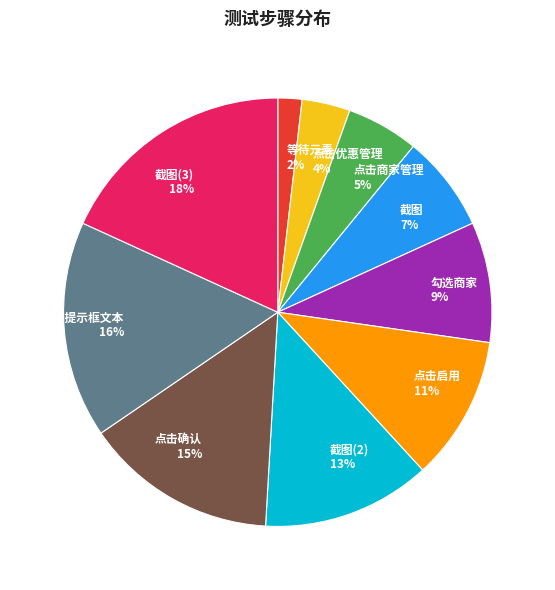

Is there any slice that represents more than half of the pie?

No